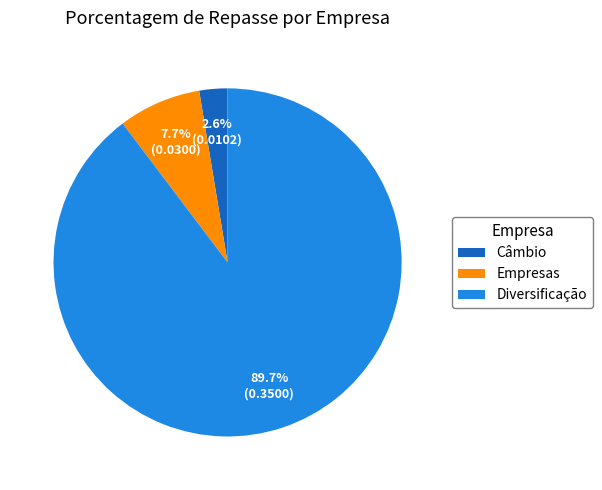

What percentage is the Diversificação slice, to the nearest percent?

90%